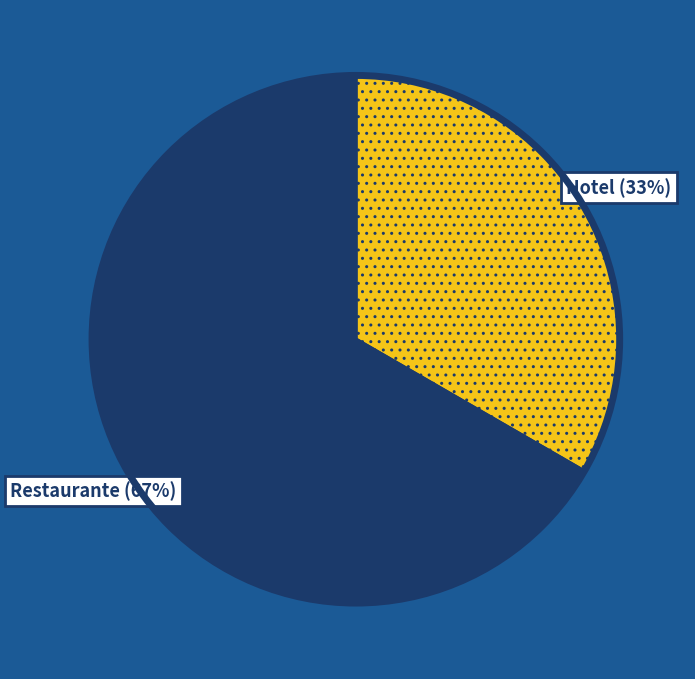

To the nearest percent, what percentage of the pie is Hotel?

33%